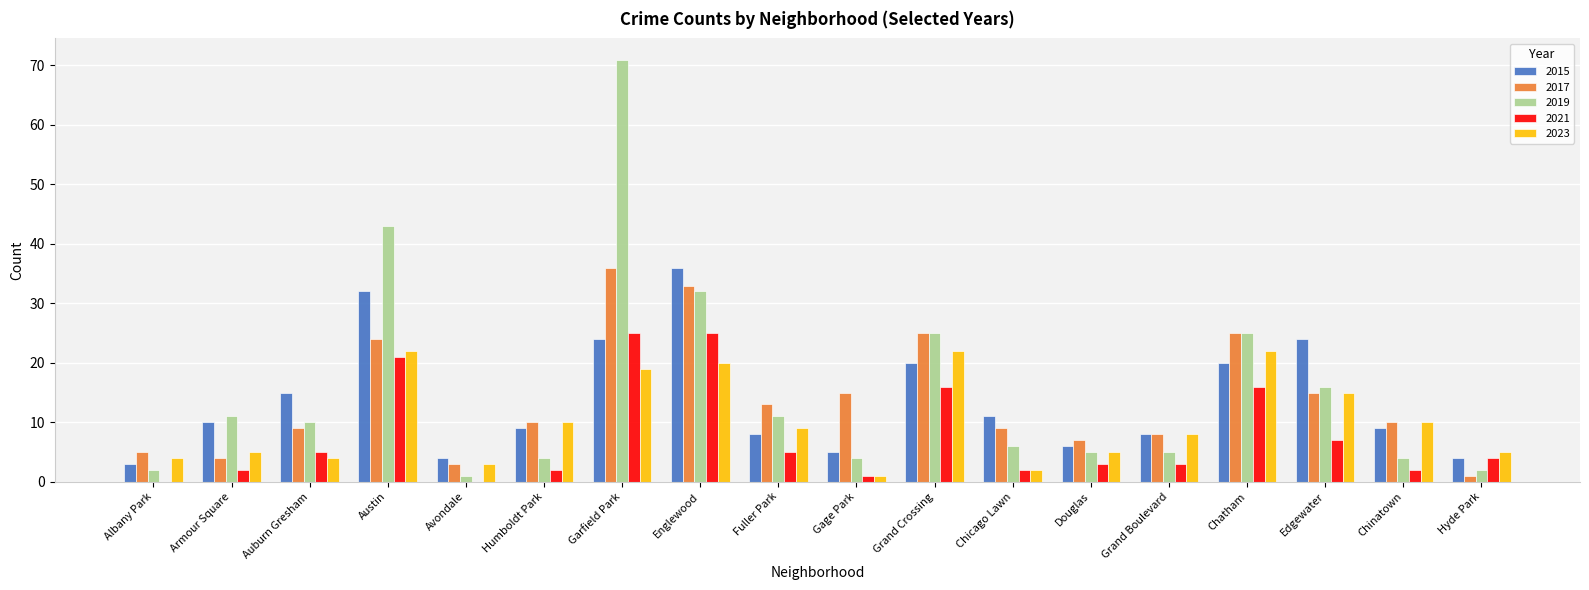

What is the sum of all 2023 values?

186